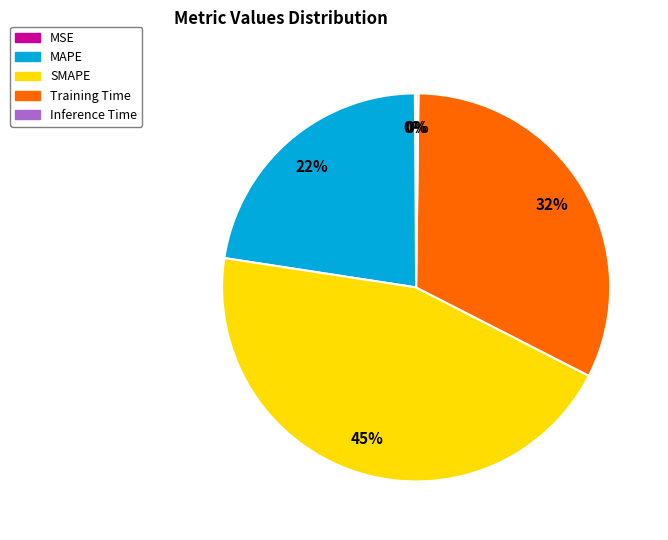

To the nearest percent, what is the difference between the largest and smallest slice percentages?

45%